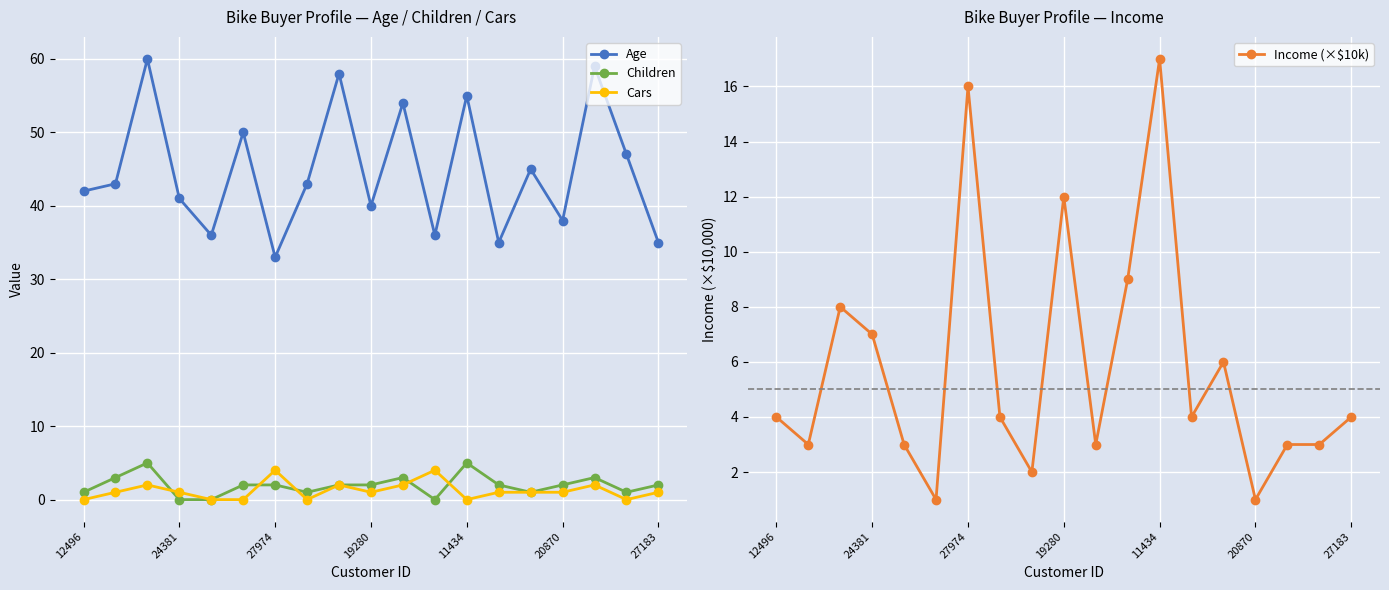

Which series has the largest total across all categories?

Age